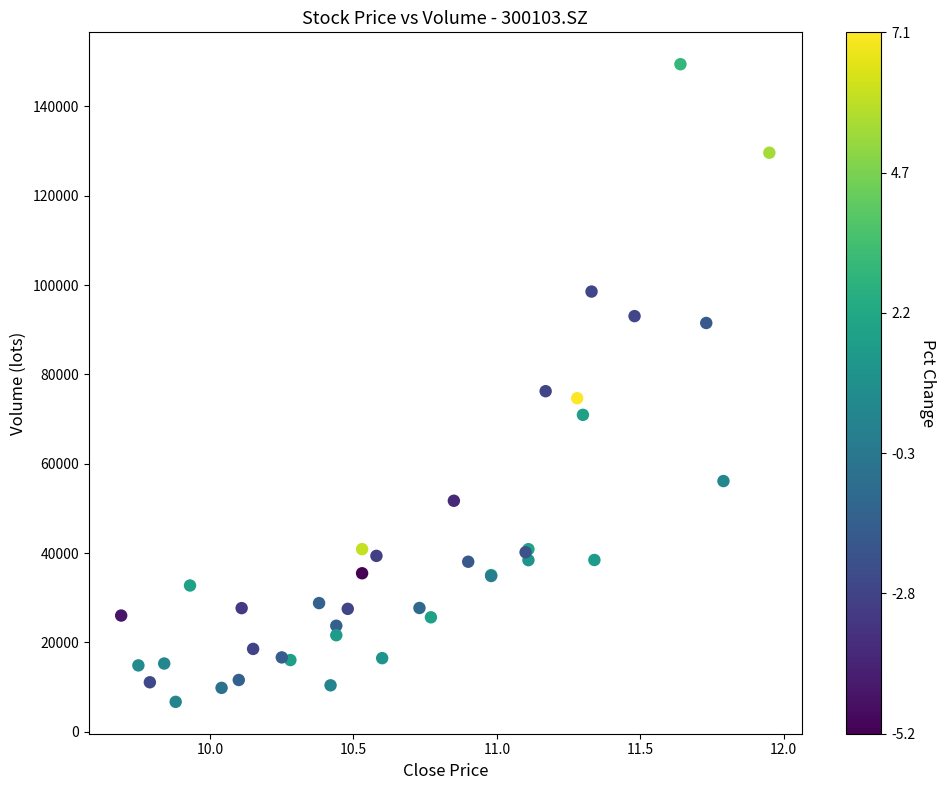

What Y value in the scatter plot is closest to 78069?

76242.5